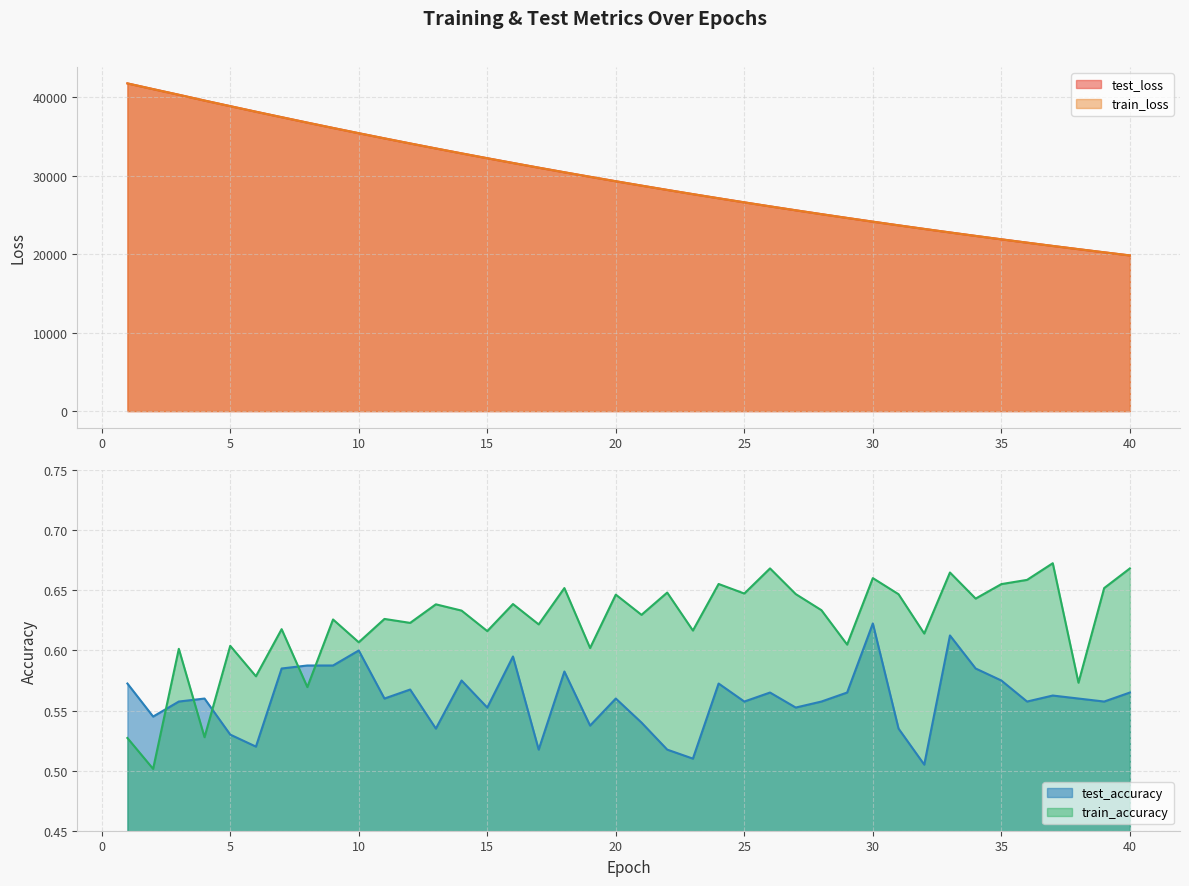

Reading left to right, list all the values displayed in this chart.

test_loss: 41748.0	41018.7	40300.5	39563.4	38849.9	38139.4	37443.9	36750.9	36072.6	35403.5	34746.5	34098.7	33460.8	32833.8	32216.4	31610.4	31013.1	30426.8	29850.0	29284.0	28728.0	28179.6	27641.9	27114.3	26595.4	26085.0	25584.6	25092.2	24609.0	24135.1	23668.8	23210.7	22761.6	22321.1	21886.7	21460.9	21042.6	20632.3	20229.7	19833.5
train_loss: 41749.1	41019.5	40298.8	39564.1	38849.7	38139.4	37443.1	36751.2	36072.1	35403.4	34746.0	34098.1	33460.5	32833.6	32216.1	31609.9	31012.8	30426.3	29849.8	29283.3	28727.2	28179.1	27641.5	27113.8	26594.9	26084.7	25584.1	25092.0	24608.9	24134.7	23668.4	23210.4	22761.1	22320.4	21886.2	21460.3	21042.3	20632.1	20229.1	19833.2
test_accuracy: 0.6	0.5	0.6	0.6	0.5	0.5	0.6	0.6	0.6	0.6	0.6	0.6	0.5	0.6	0.6	0.6	0.5	0.6	0.5	0.6	0.5	0.5	0.5	0.6	0.6	0.6	0.6	0.6	0.6	0.6	0.5	0.5	0.6	0.6	0.6	0.6	0.6	0.6	0.6	0.6
train_accuracy: 0.5	0.5	0.6	0.5	0.6	0.6	0.6	0.6	0.6	0.6	0.6	0.6	0.6	0.6	0.6	0.6	0.6	0.7	0.6	0.6	0.6	0.6	0.6	0.7	0.6	0.7	0.6	0.6	0.6	0.7	0.6	0.6	0.7	0.6	0.7	0.7	0.7	0.6	0.7	0.7